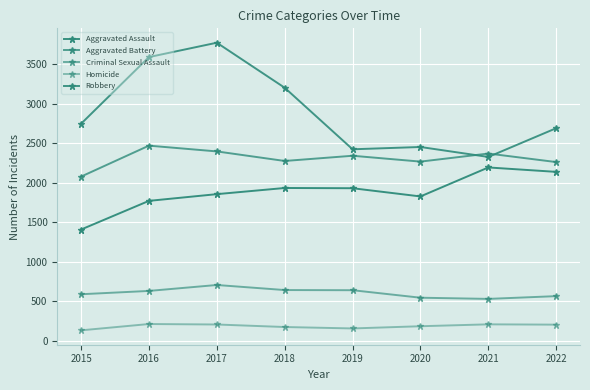

What is the difference between the highest and lowest values at 2015?

2615